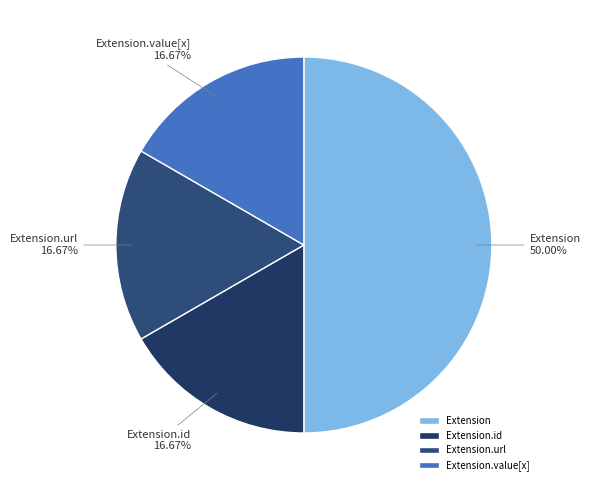

Which slice is the largest?

Extension